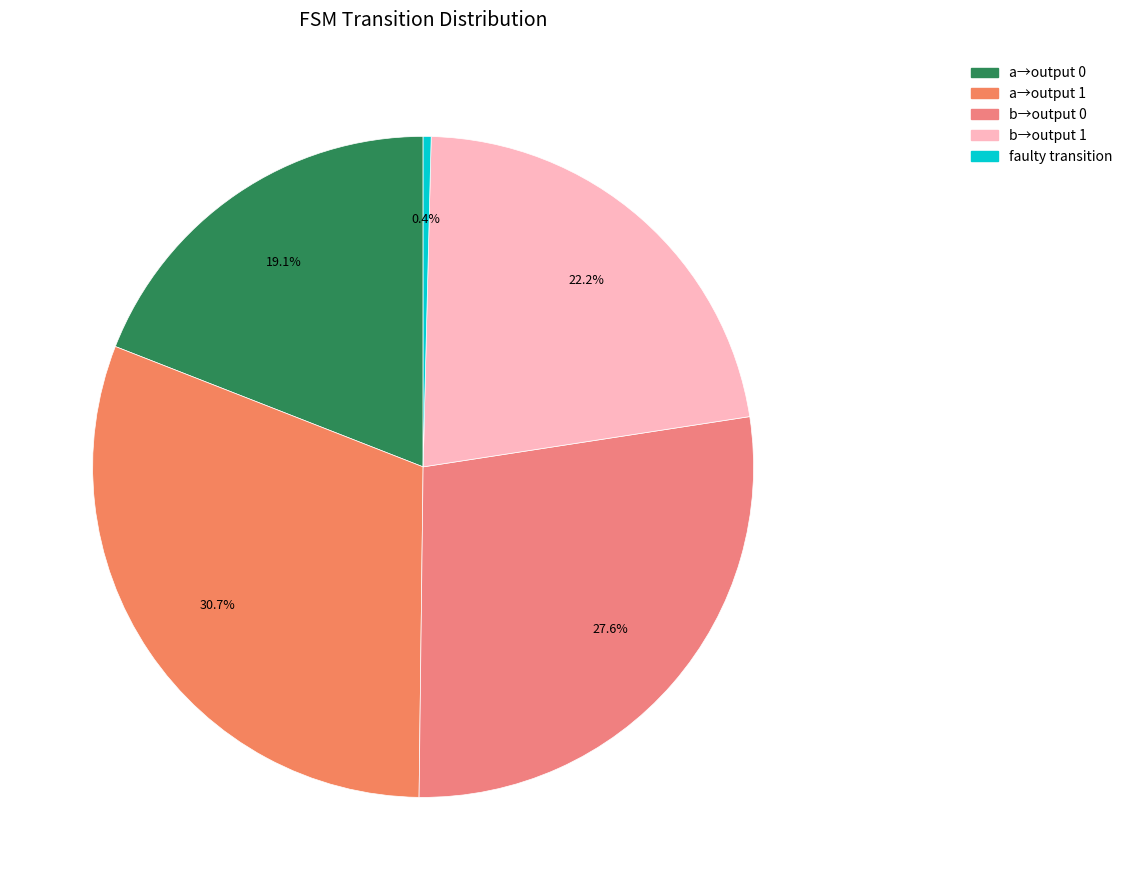

Is it true that output_symbol=1 (input a) is 31% of the pie?

False